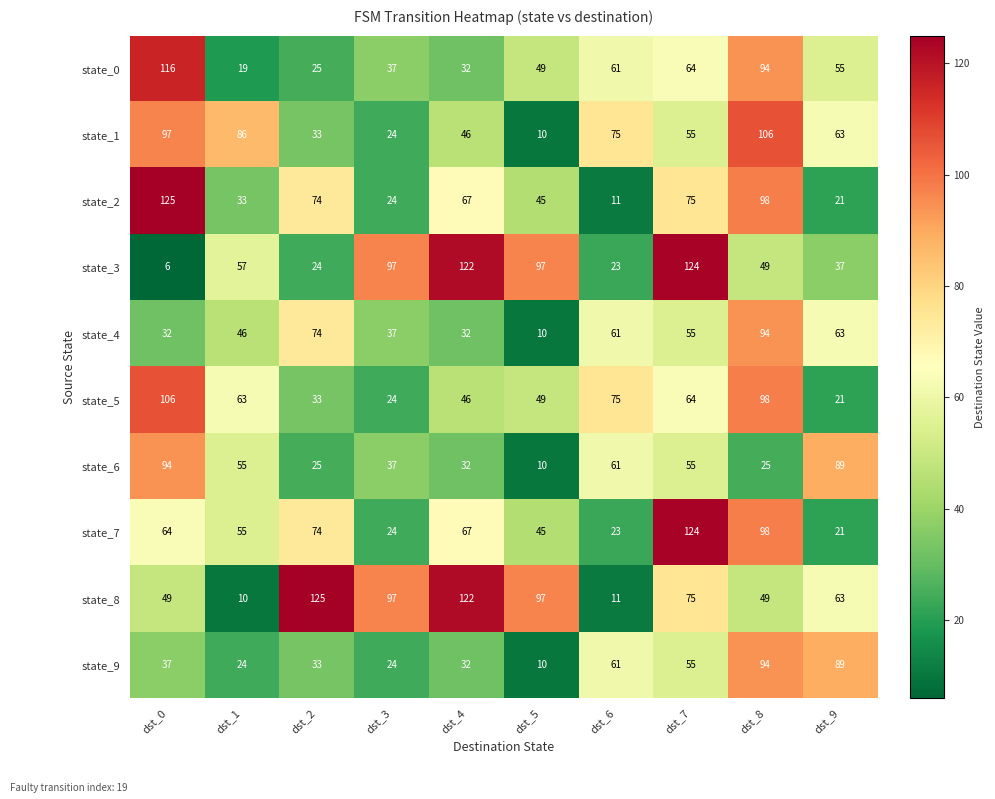

At which category is the sum across all series the highest?

dst_8